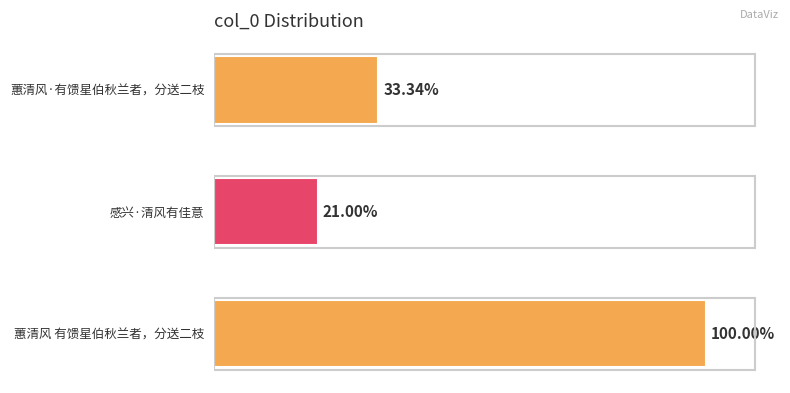

Are the bars horizontal?

Yes